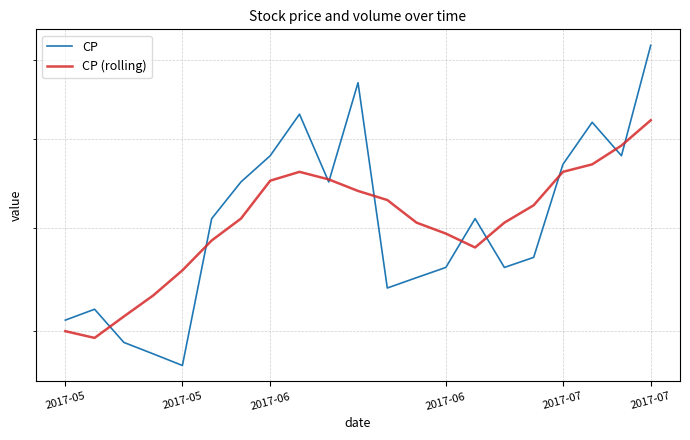

Reading left to right, what are all the values shown in this chart?

CP: 0.6	0.6	0.6	0.6	0.6	0.7	0.8	0.8	0.8	0.8	0.9	0.6	0.7	0.7	0.7	0.7	0.7	0.8	0.8	0.8	0.9
CP (rolling): 0.6	0.6	0.6	0.6	0.7	0.7	0.7	0.8	0.8	0.8	0.7	0.7	0.7	0.7	0.7	0.7	0.7	0.8	0.8	0.8	0.8